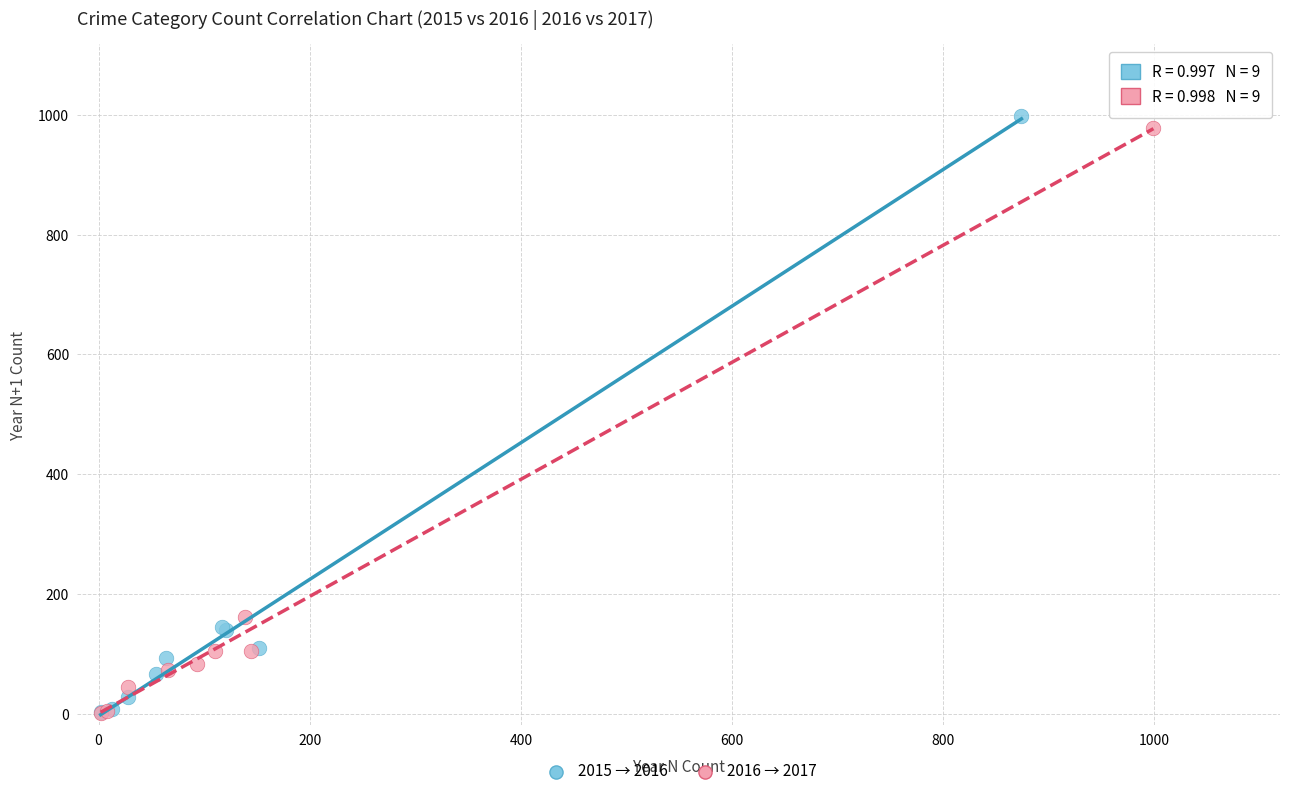

What are all the series names shown in the legend?

2015 → 2016, 2016 → 2017